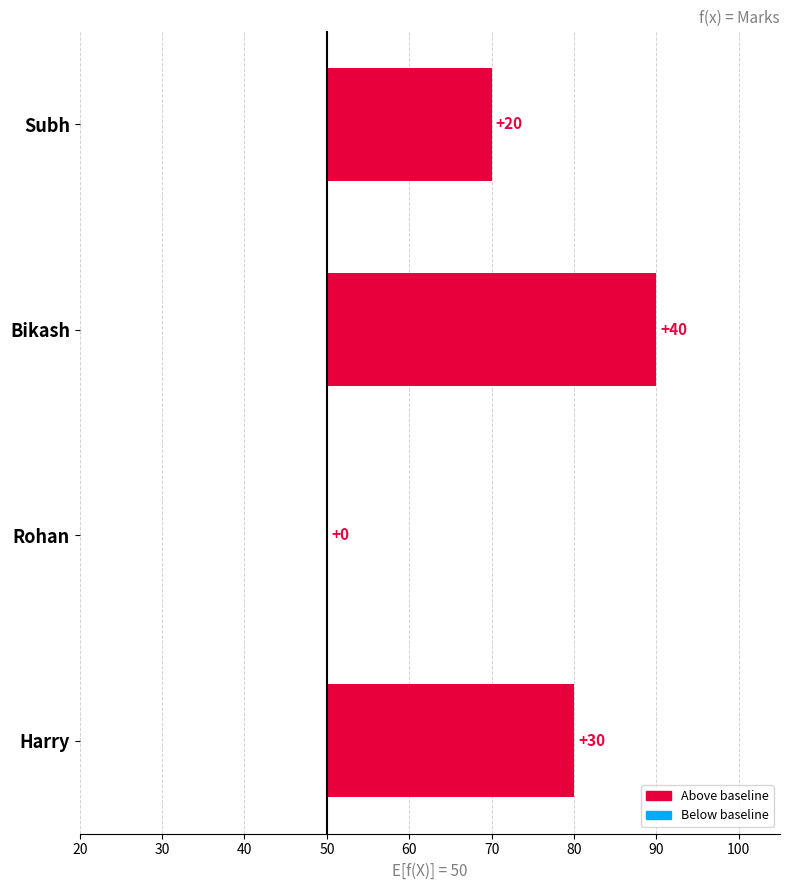

Are the bars grouped side by side (vs. stacked)?

No